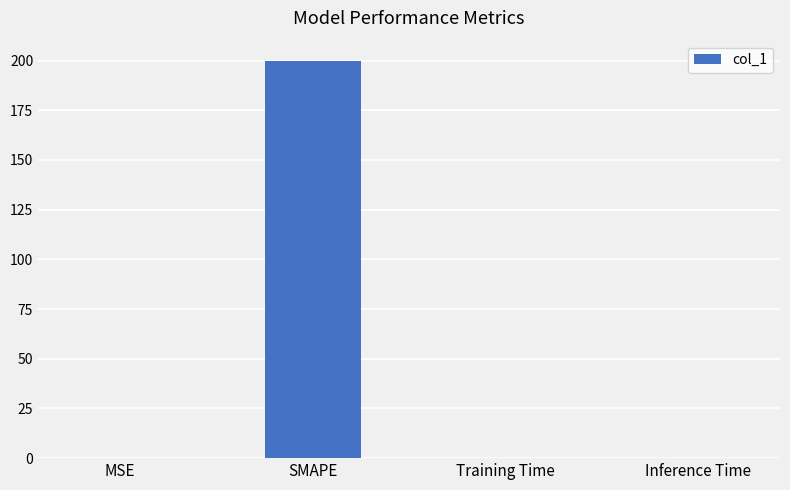

Read the value at SMAPE.

200.0